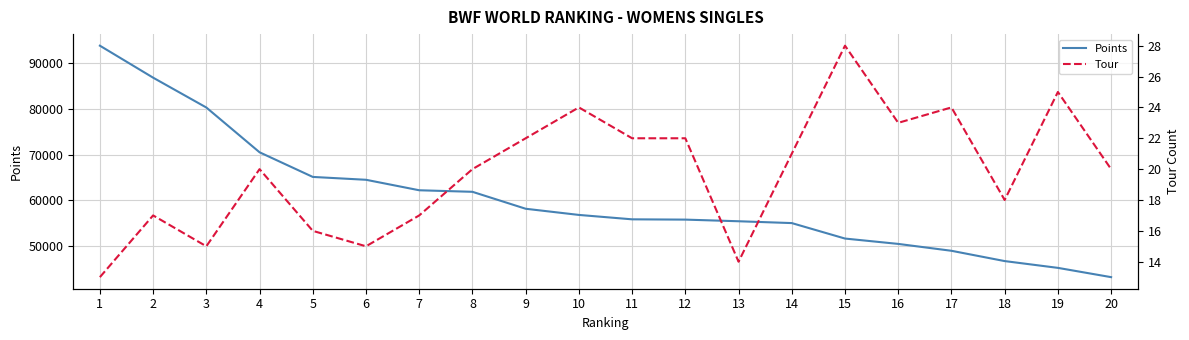

The Points series shows 55409.9 at 13. True or false?

True